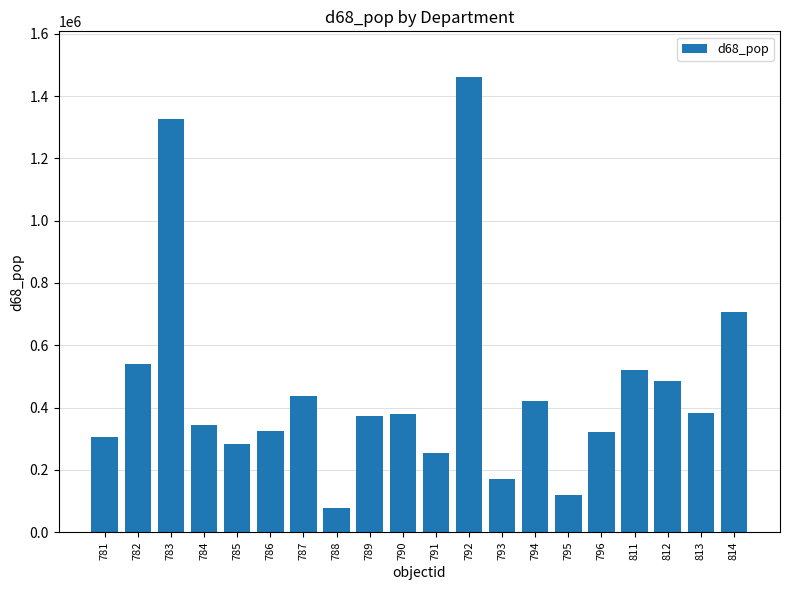

Which label corresponds to the largest value in the chart?

792